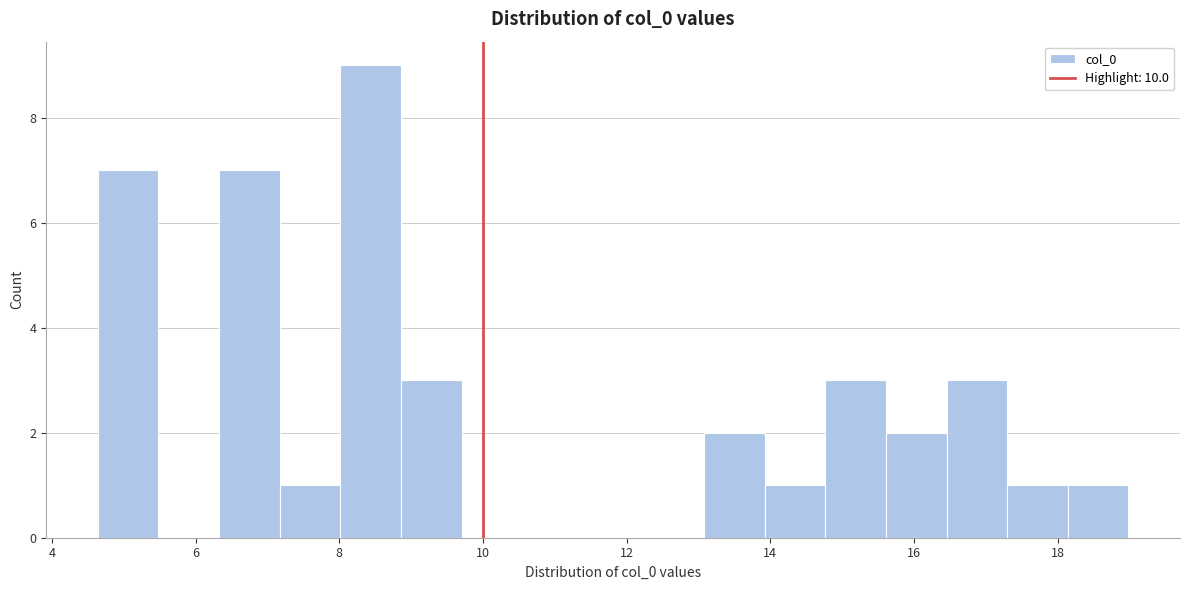

Reading left to right, list every bar in this chart as the range it spans on the x-axis followed by its height. Neither the bar edges nor the heights are printed on the chart, so give them approximately, as read against the axes.

4.6 to 5.4: 7
5.4 to 6.4: 0
6.4 to 7.2: 7
7.2 to 8.0: 1
8.0 to 8.8: 9
8.8 to 9.8: 3
9.8 to 10.6: 0
10.6 to 11.4: 0
11.4 to 12.2: 0
12.2 to 13.0: 0
13.0 to 14.0: 2
14.0 to 14.8: 1
14.8 to 15.6: 3
15.6 to 16.4: 2
16.4 to 17.2: 3
17.2 to 18.2: 1
18.2 to 19.0: 1